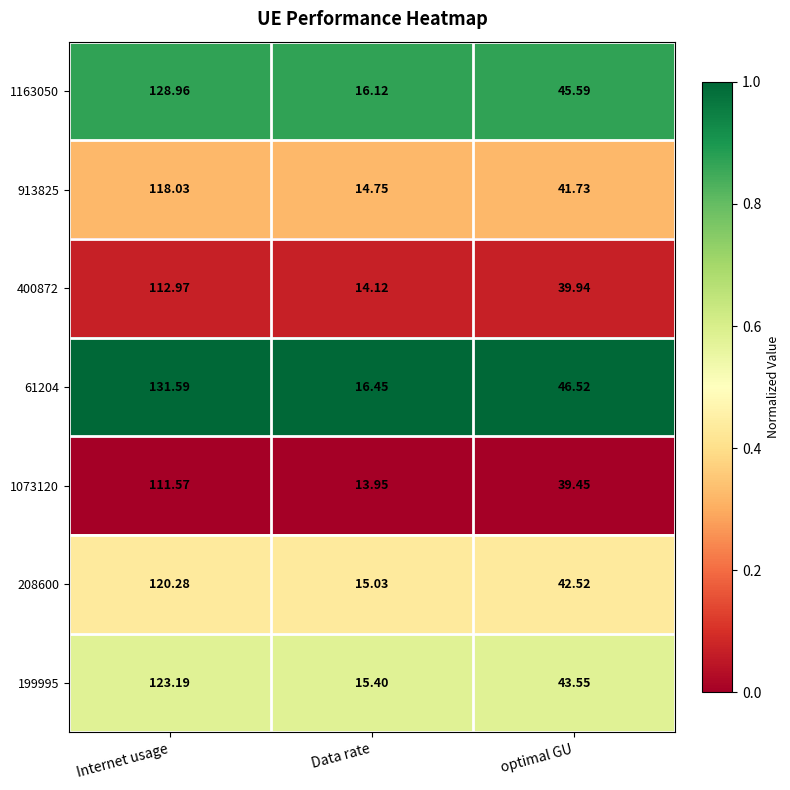

Where is 1073120 nearest to the value 62?

optimal GU